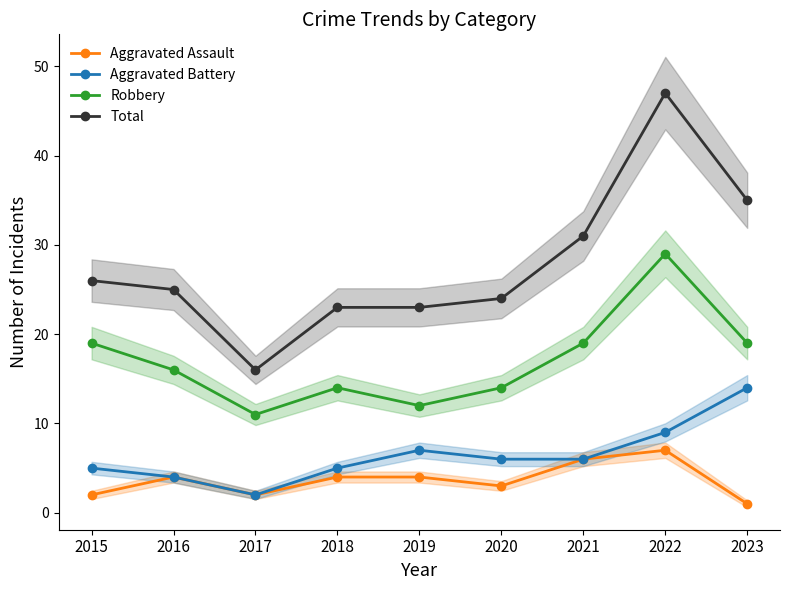

Which series has the largest range (max minus min)?

Total